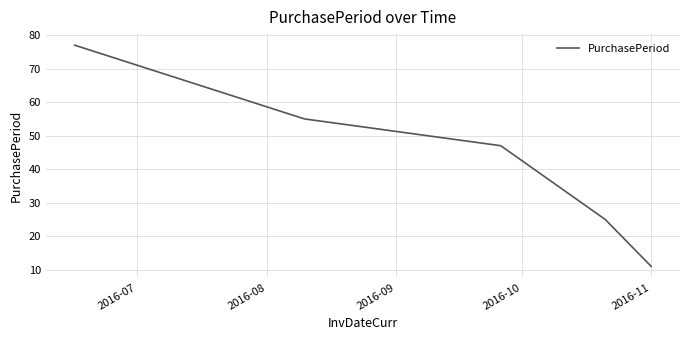

What is the average value?

43